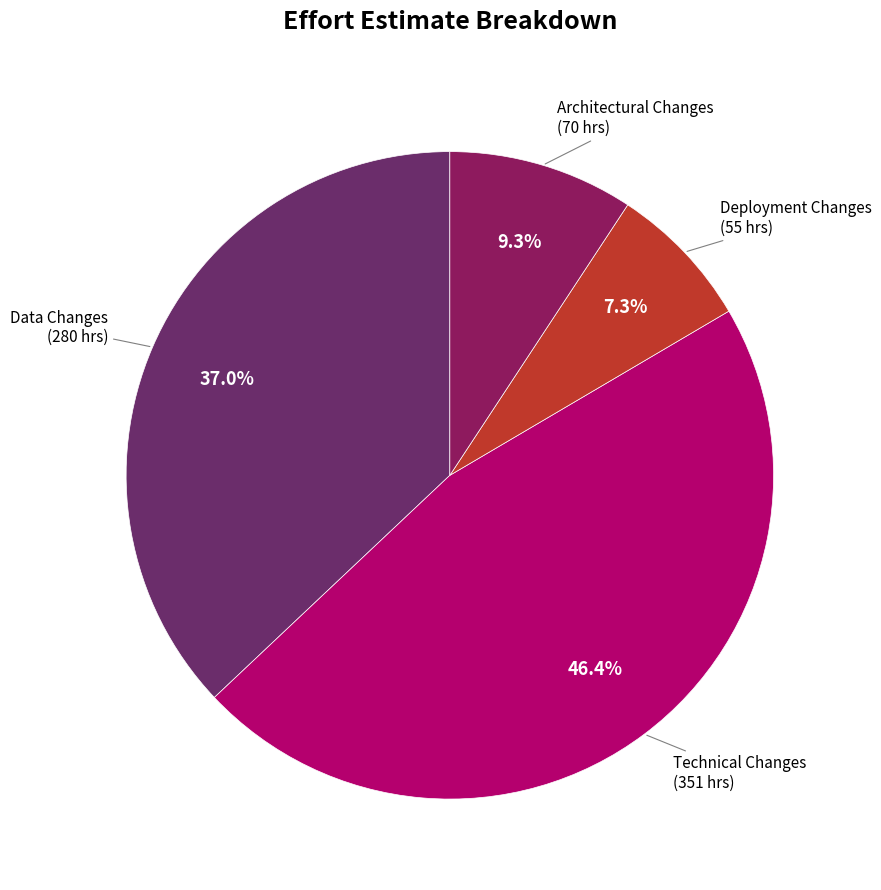

Does any single category account for the majority?

No